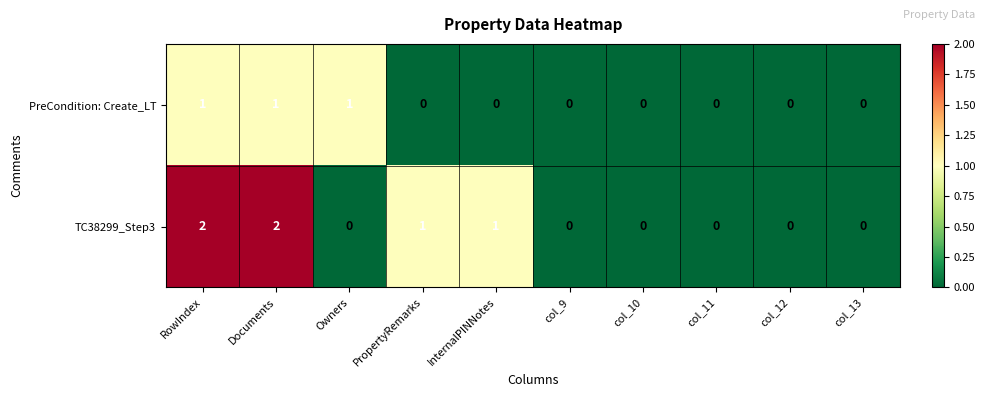

Reading right to left, transcribe all the data shown in this chart.

PreCondition: Create_LT: 0	0	0	0	0	0	0	1	1	1
TC38299_Step3: 0	0	0	0	0	1	1	0	2	2